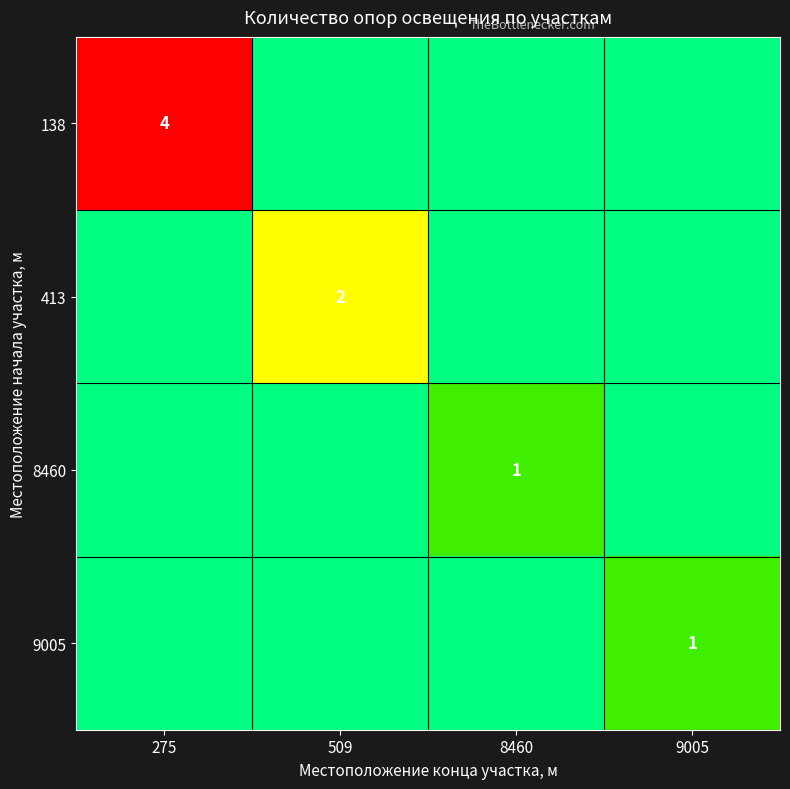

How many distinct data groups are displayed?

4